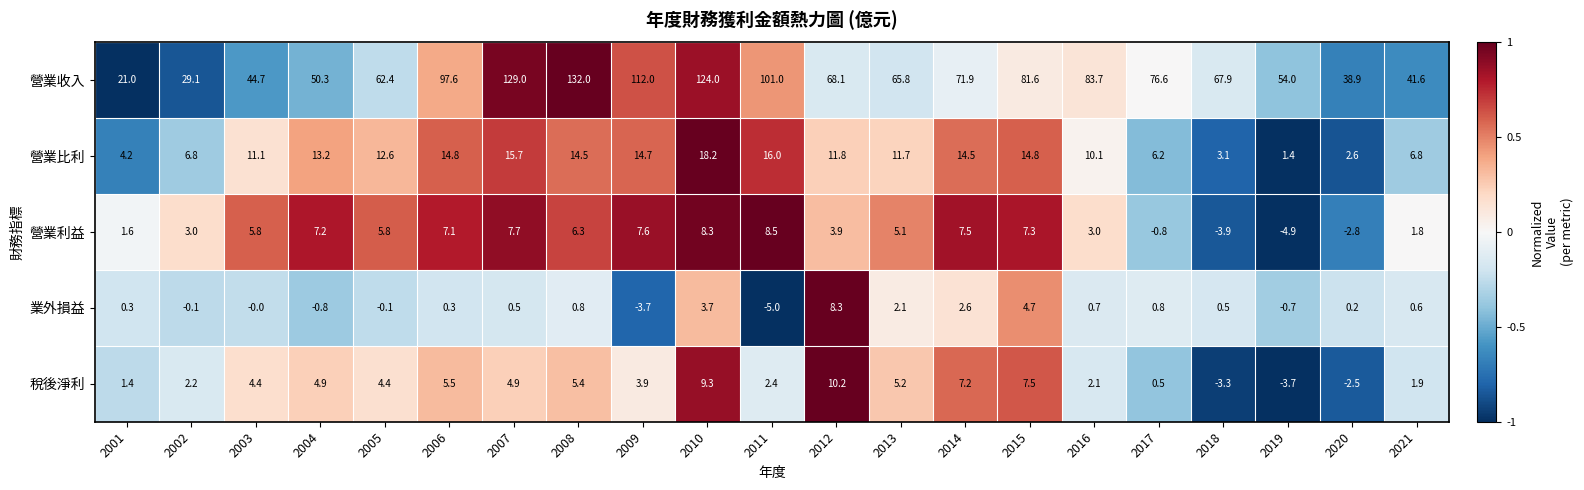

How many categories are shown in the chart?

21